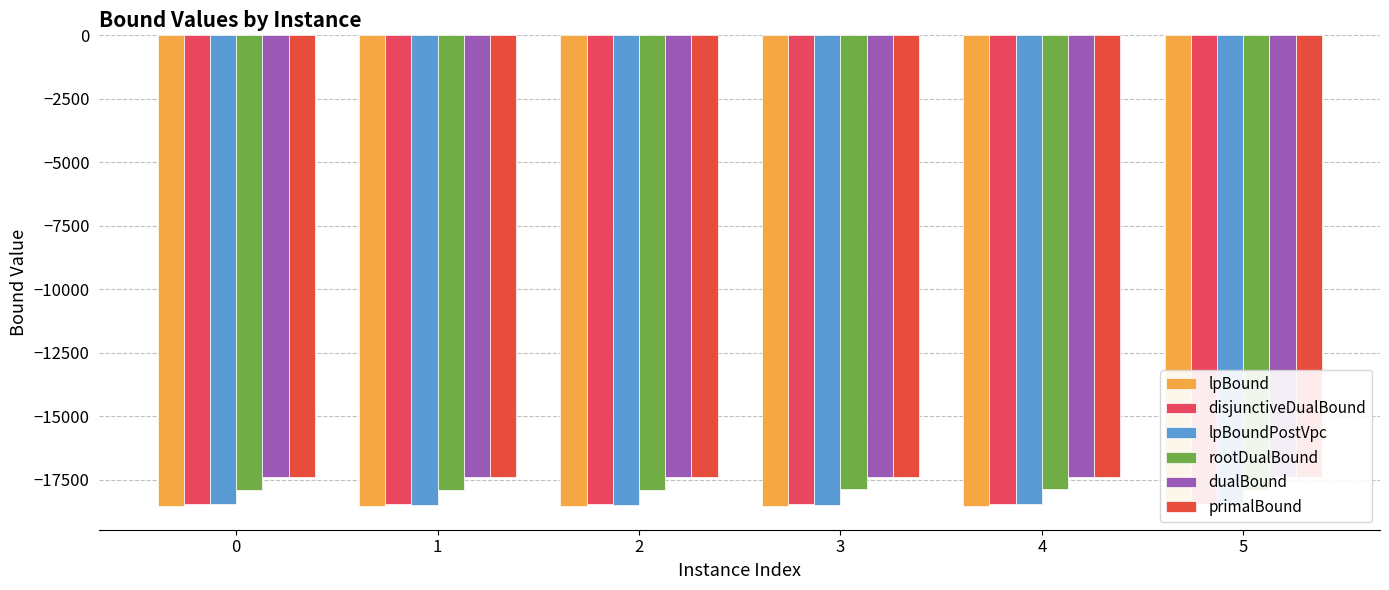

What is the value of the dualBound bar at the 5th from the left?

-17379.0